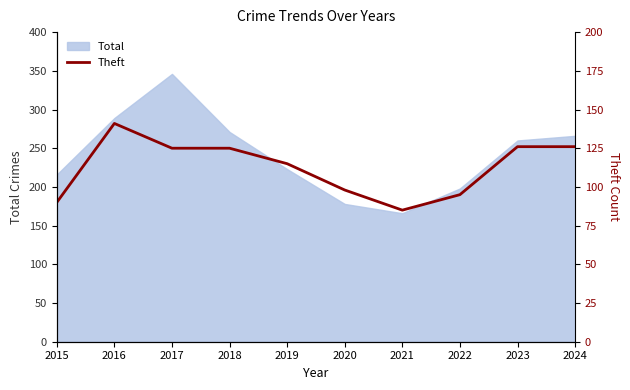

Reading left to right, what are all the values shown in this chart?

90	141	125	125	115	98	85	95	126	126